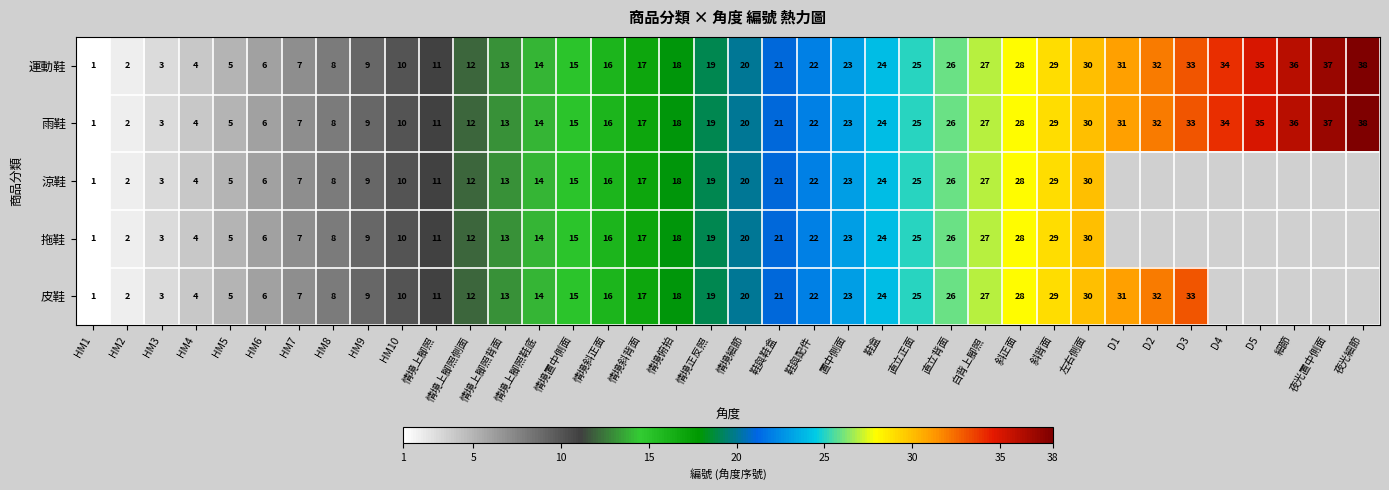

Which category has the lowest value across all series?

HM1